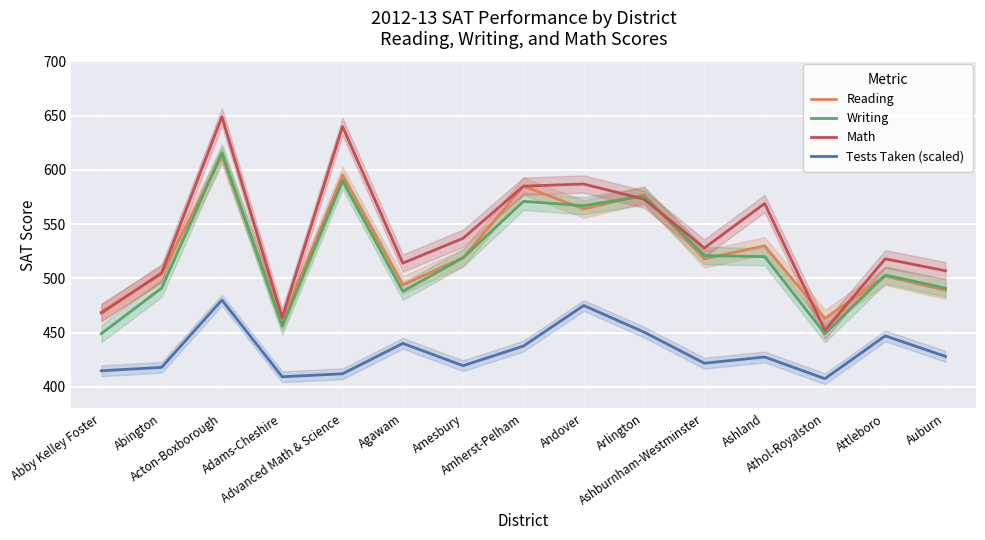

True or false: Tests Taken (scaled) and Writing intersect in this chart.

False